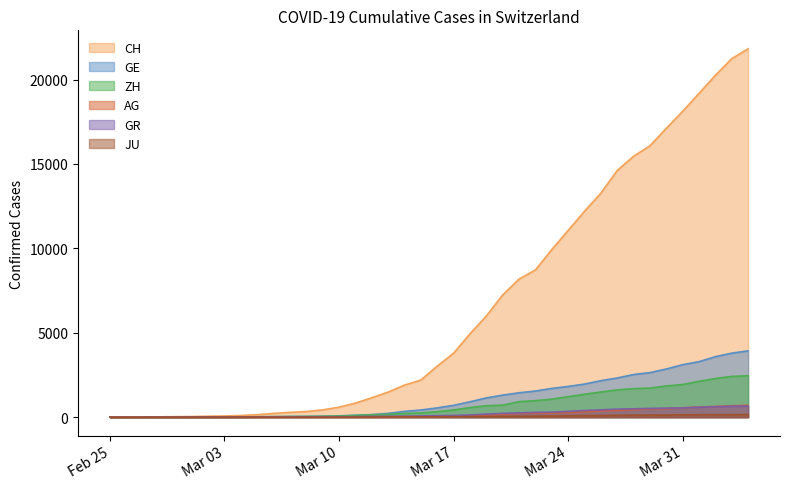

What is the highest value of the GE series?

3928